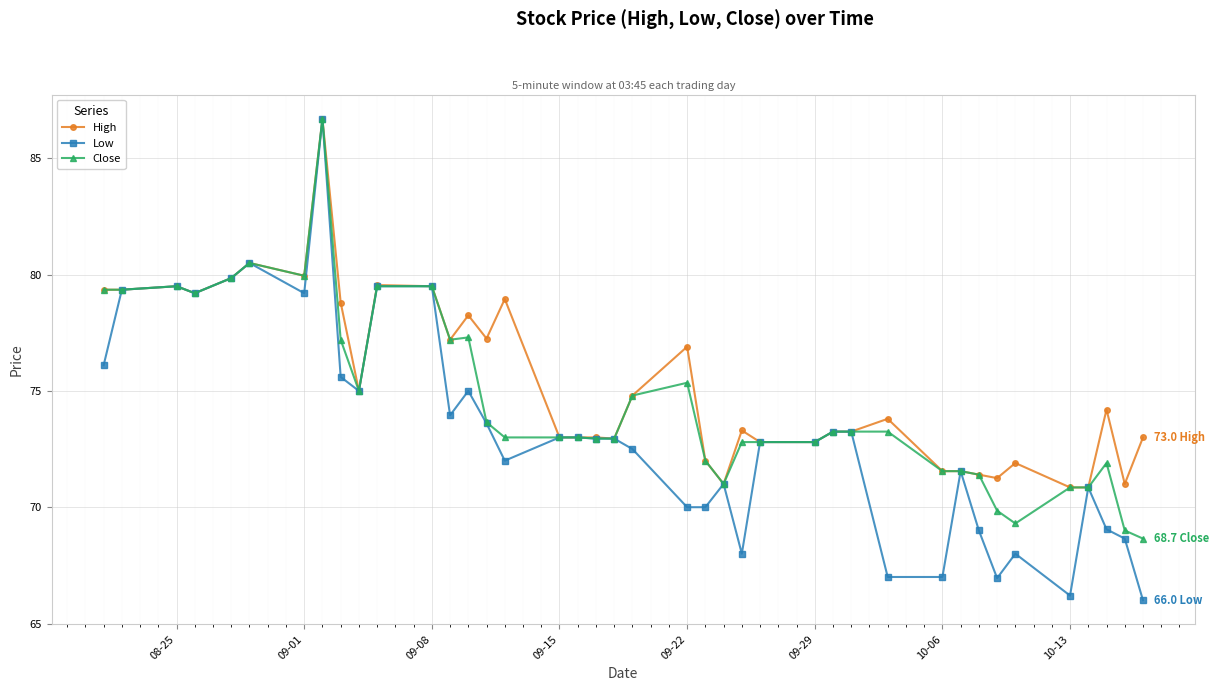

What is the greatest value displayed?

86.7